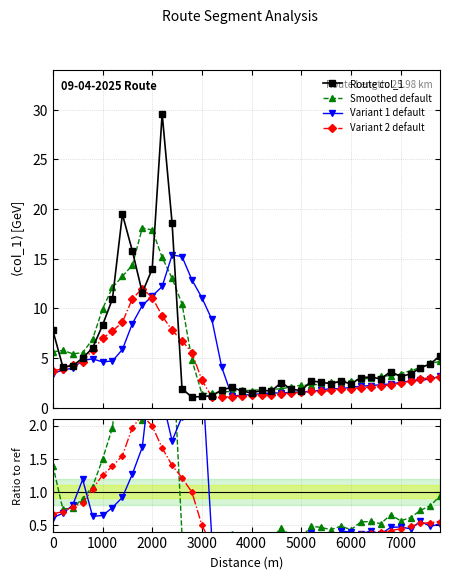

What is the sum of the values at 7000 and 3000?

4.3